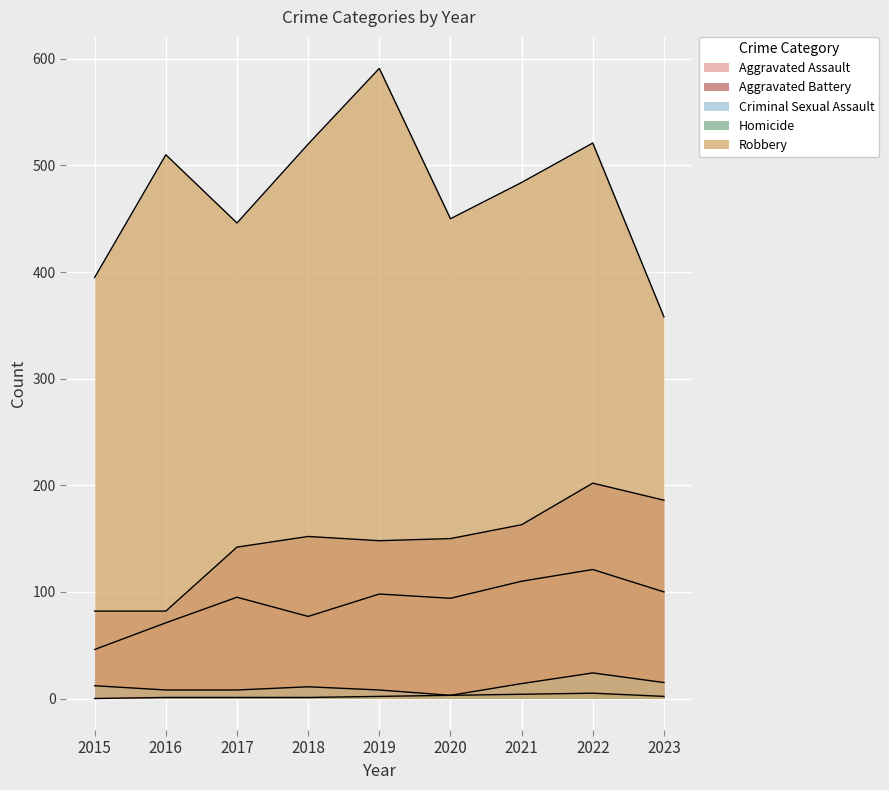

Does the chart display data point markers on the line(s)?

No